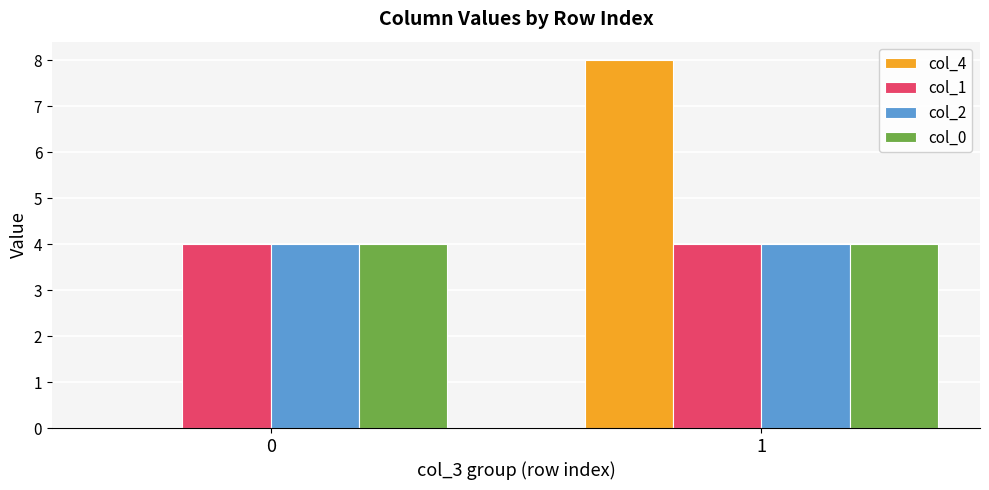

Does the chart contain stacked bars?

No